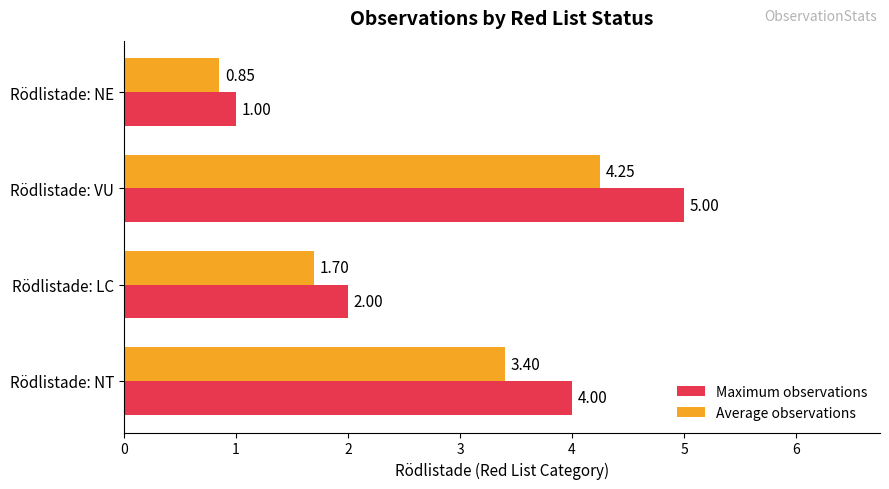

Which series has the largest total across all categories?

Maximum observations